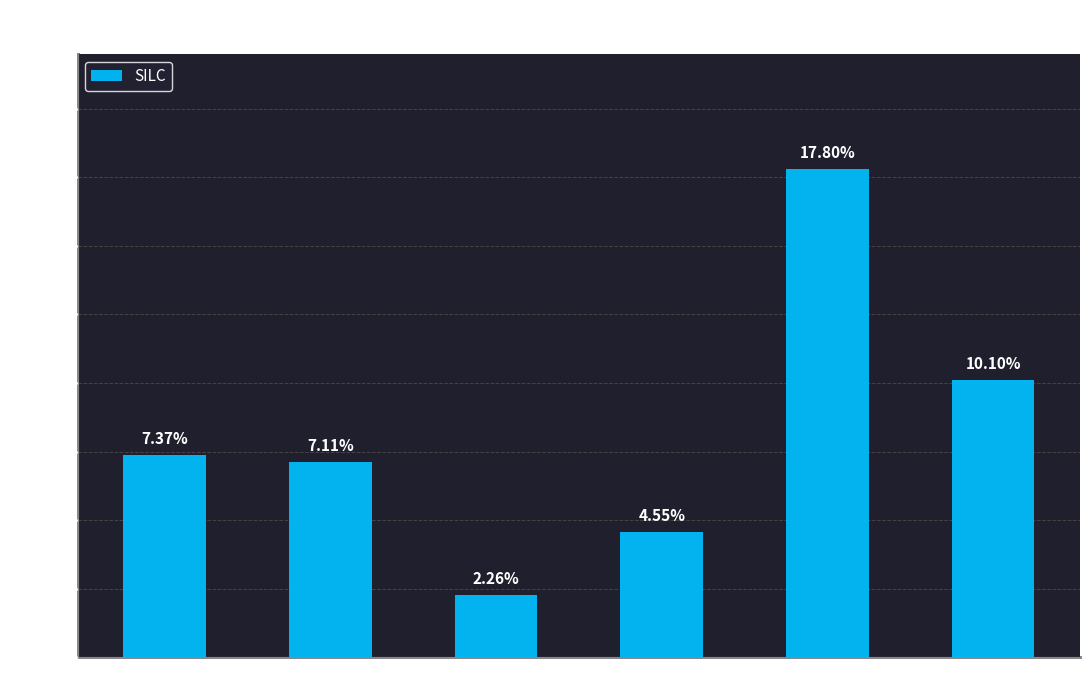

What is the difference between the values at roe and profit_margin?

2.8